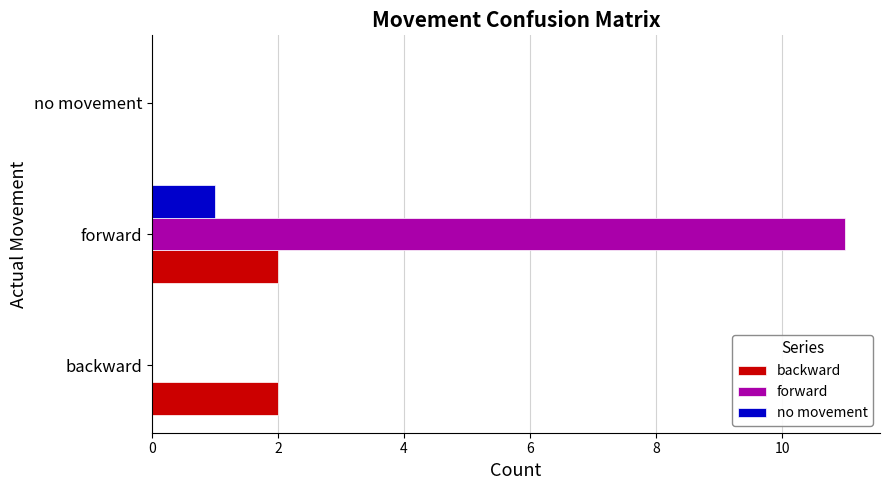

Which series changed the most between backward and forward?

forward